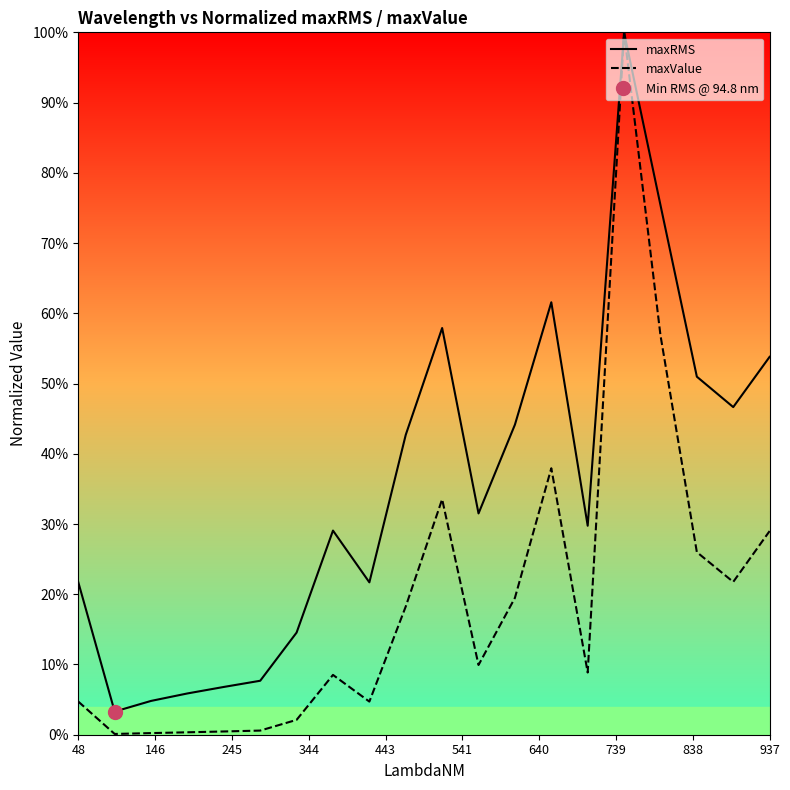

What is the highest value of the maxRMS series?

100.0